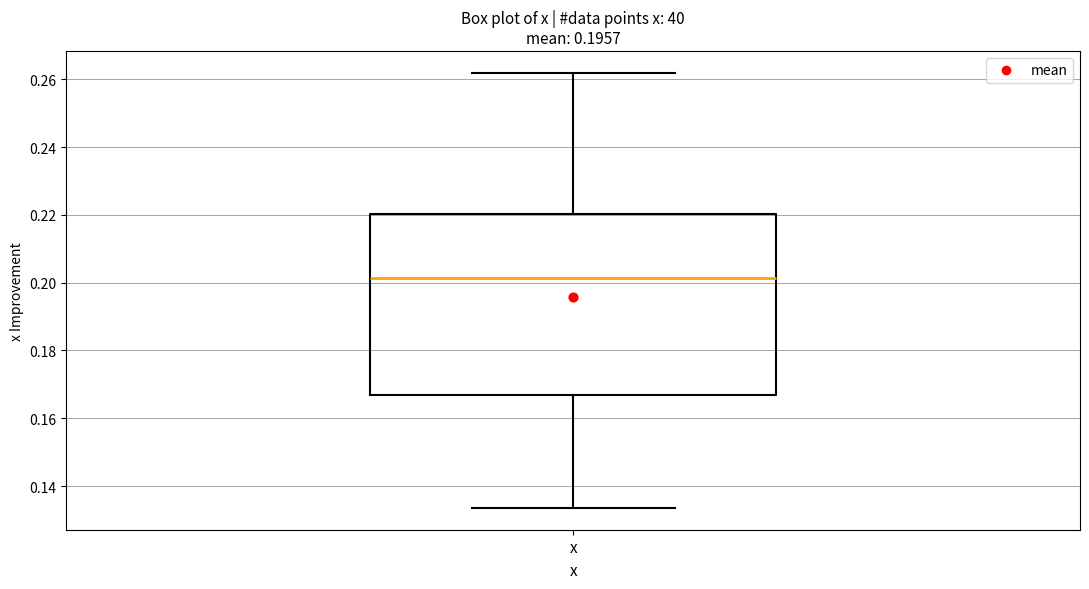

Where is the lower edge of the box for x on the y-axis? The values are not printed on the chart, so give them approximately, as read against the axis.

0.166